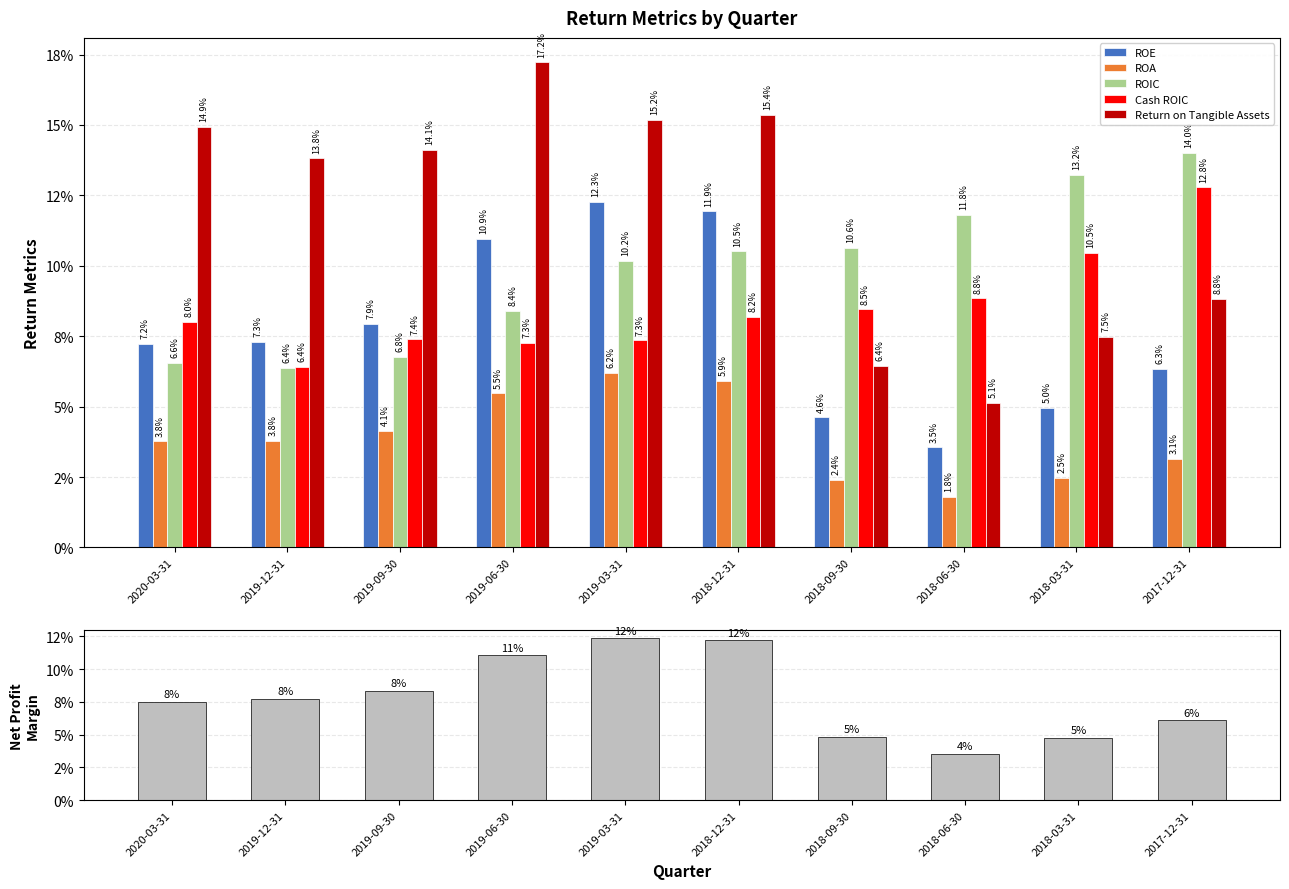

How many distinct data groups are displayed?

6